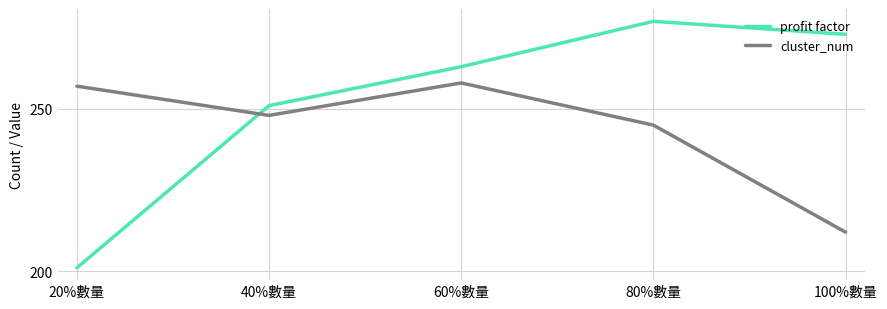

What is the approximate value of cluster_num at 40%數量, to the nearest 5?

250